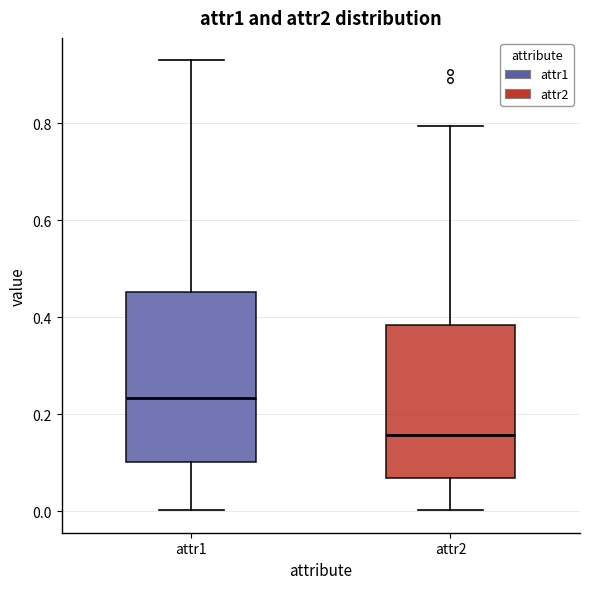

Where is the upper edge of the box for attr2 on the y-axis? The values are not printed on the chart, so give them approximately, as read against the axis.

0.38